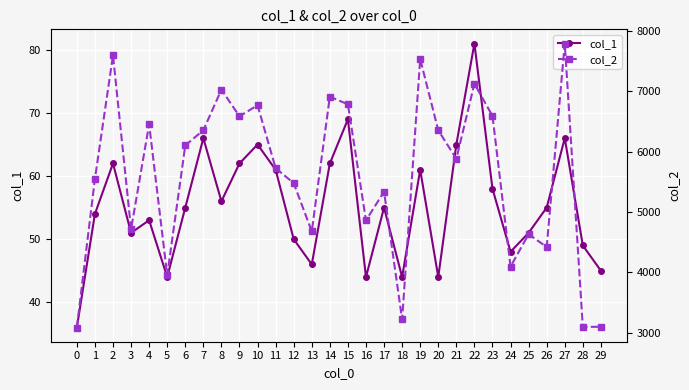

True or false: col_1 and col_2 intersect in this chart.

False